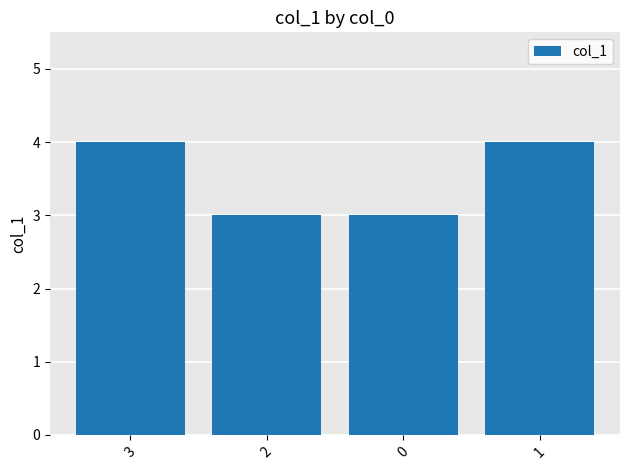

What is the value of the 1st bar from the left?

4